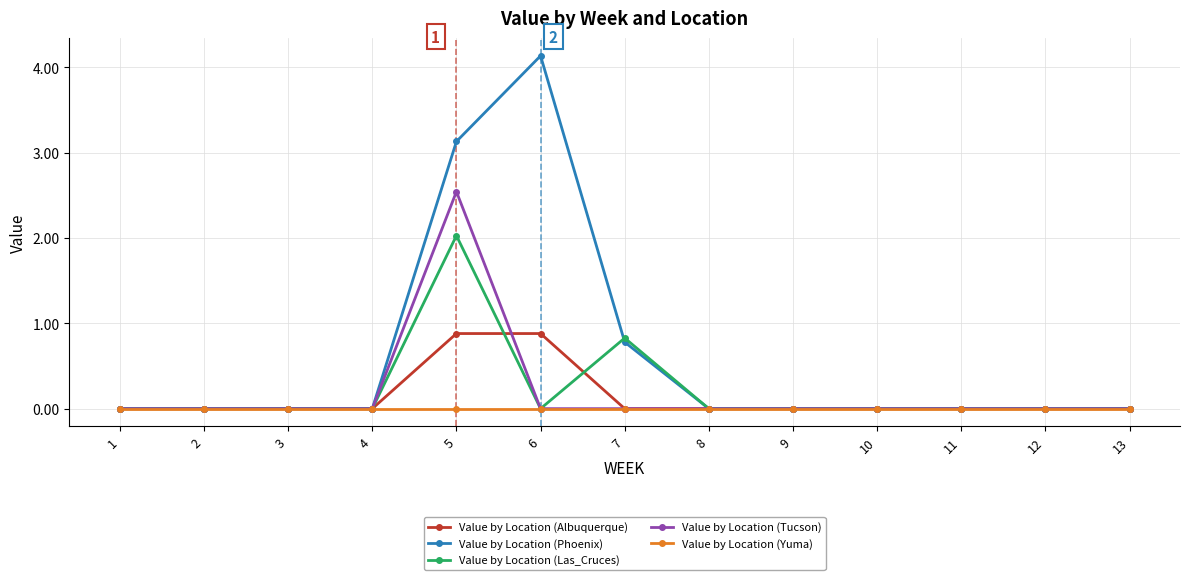

The Value by Location (Albuquerque) series shows -0.6 at 11. True or false?

False